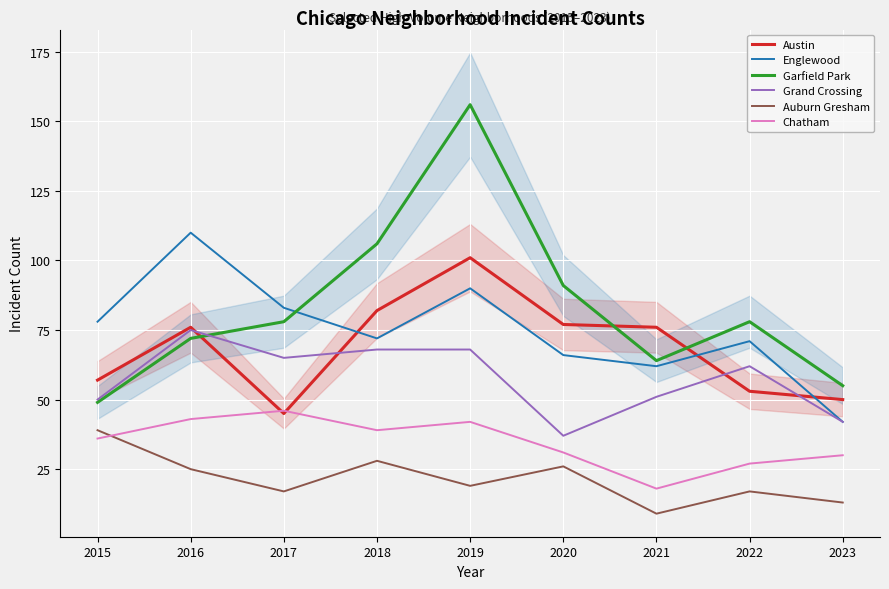

Is the value of Austin at 2016 greater than the value of Auburn Gresham at 2016?

Yes